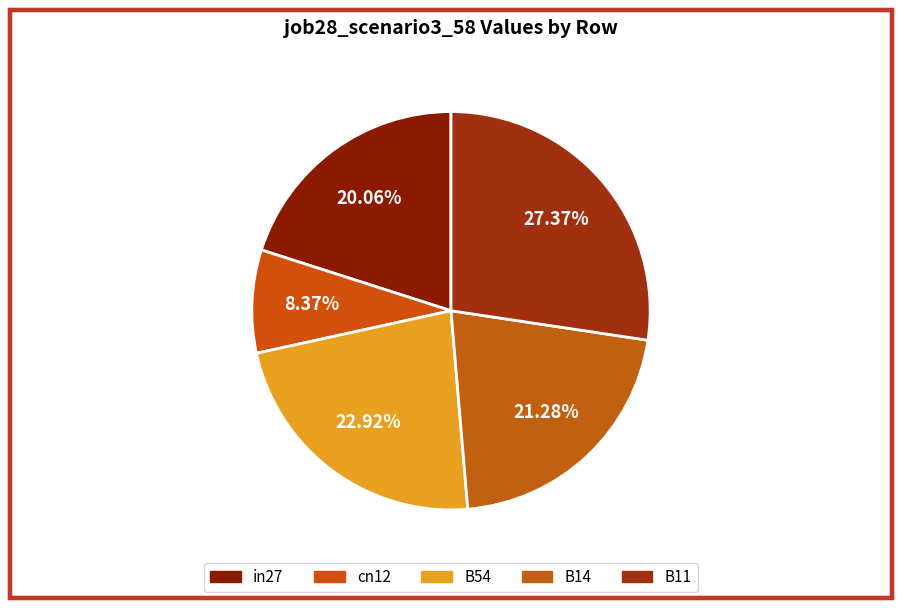

To the nearest percent, what percentage of the pie is B11?

27%